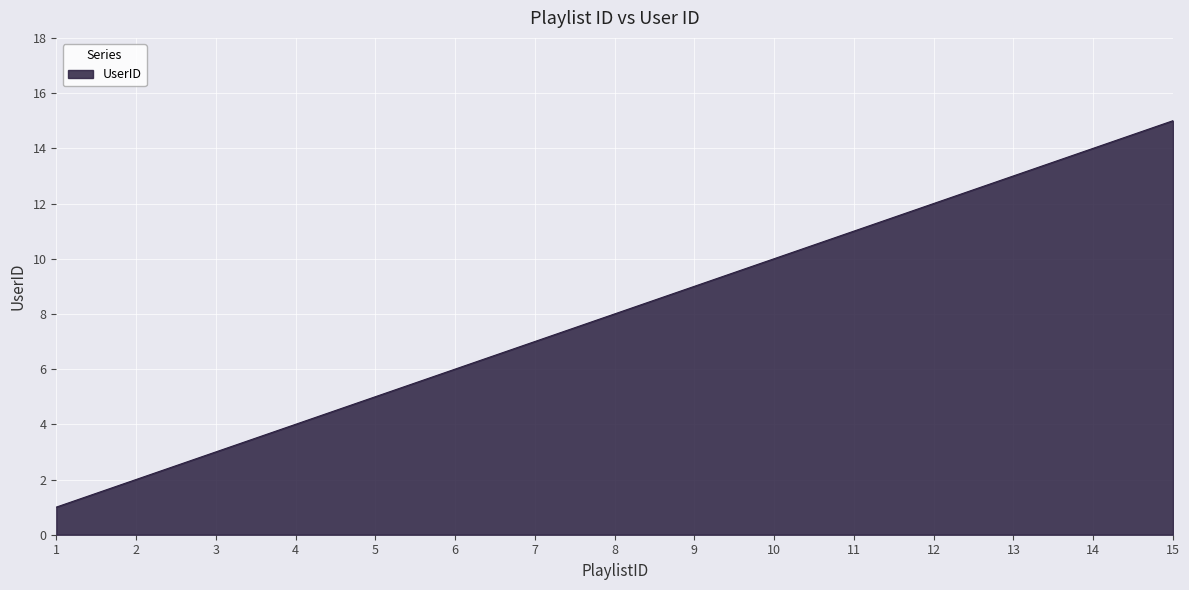

Which has a higher value, 13 or 12?

13